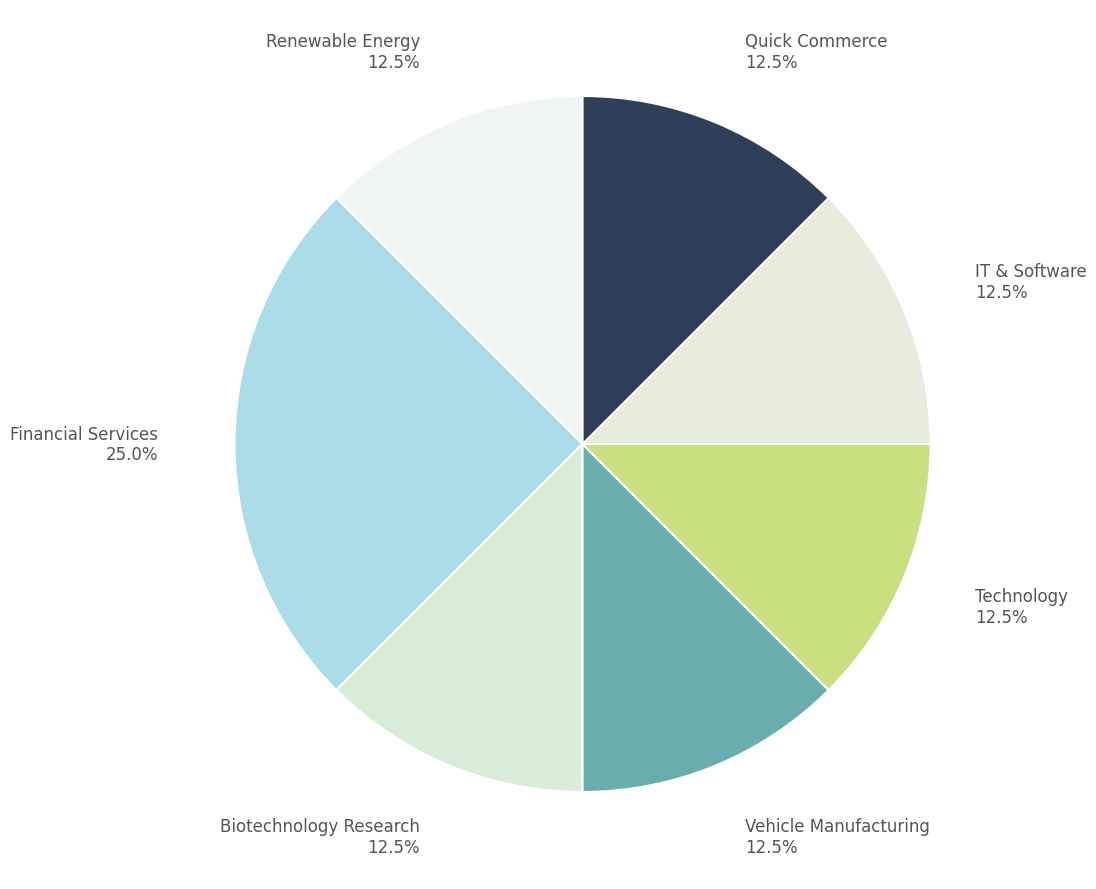

Between Vehicle Manufacturing and Financial Services, which is larger?

Financial Services